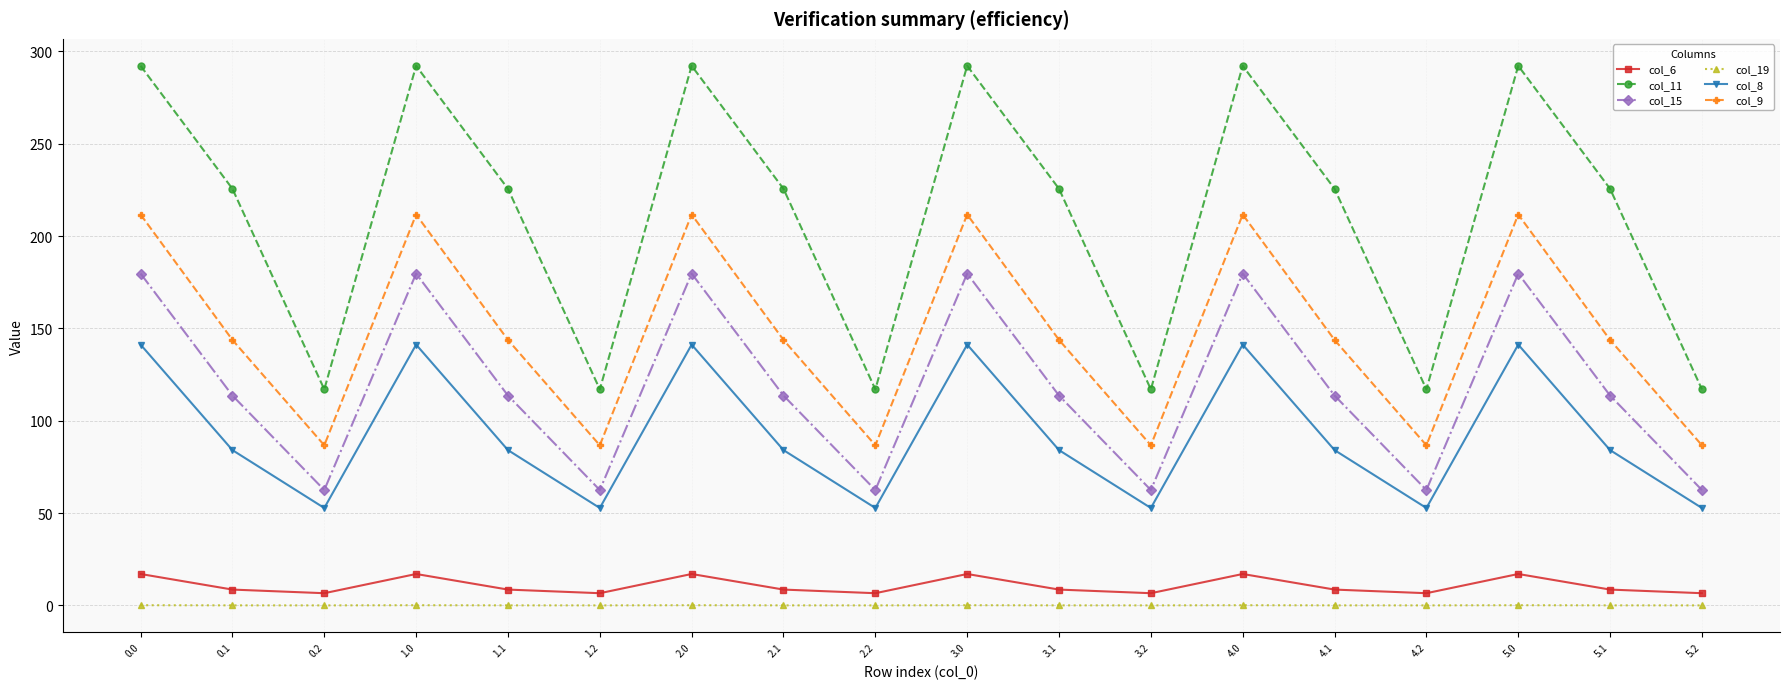

How many values in the col_15 series are below 113?

6